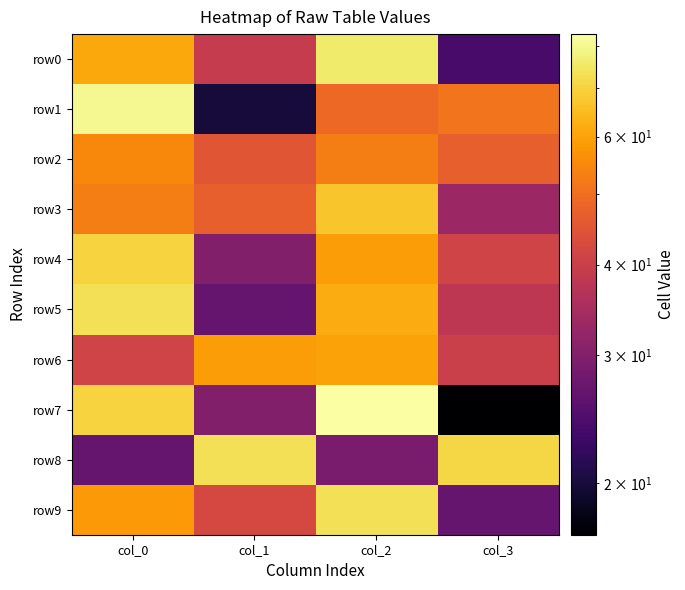

At how many categories does at least one series exceed 70?

4